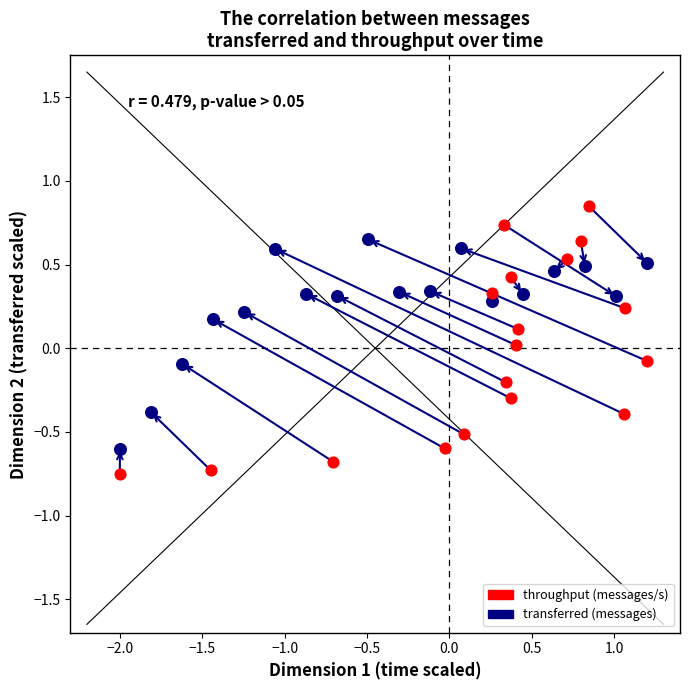

What are all the series names shown in the legend?

throughput (messages/s), transferred (messages)